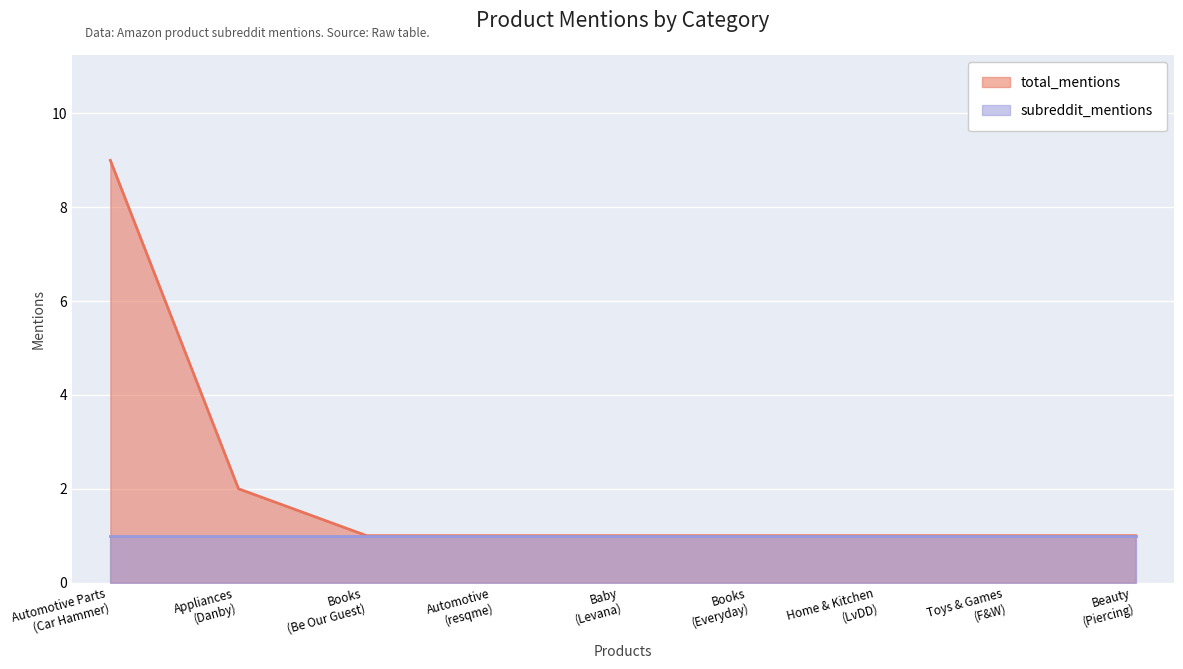

Which has a higher value, Appliances
(Danby) or Home & Kitchen
(LvDD)?

Appliances
(Danby)